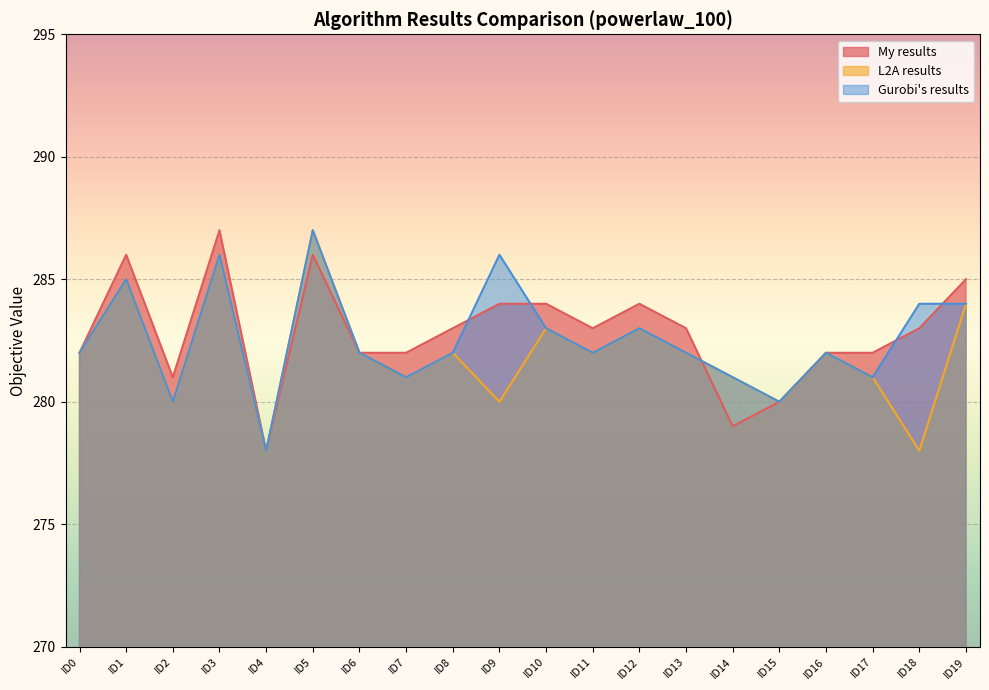

Between ID9 and ID19, which series saw the biggest shift?

L2A results